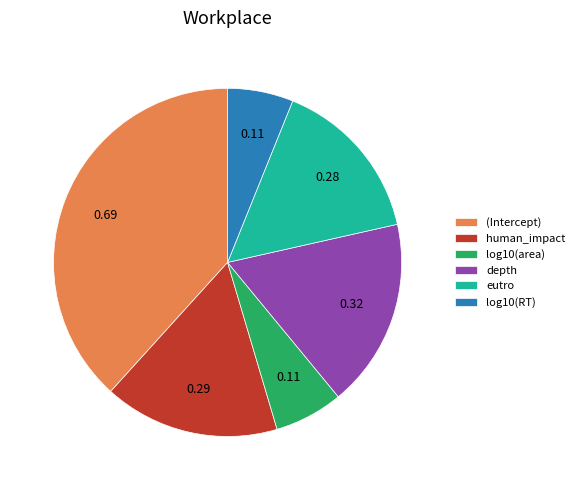

How many slices are in this pie chart?

6